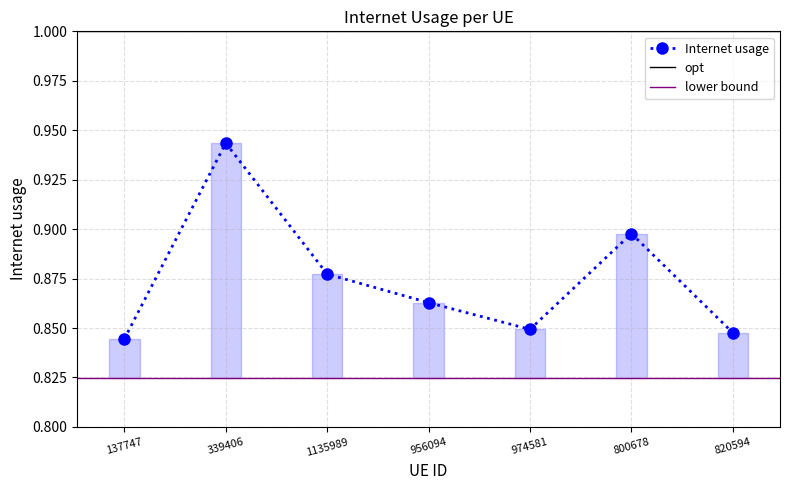

What value does the data have at 137747?

0.8